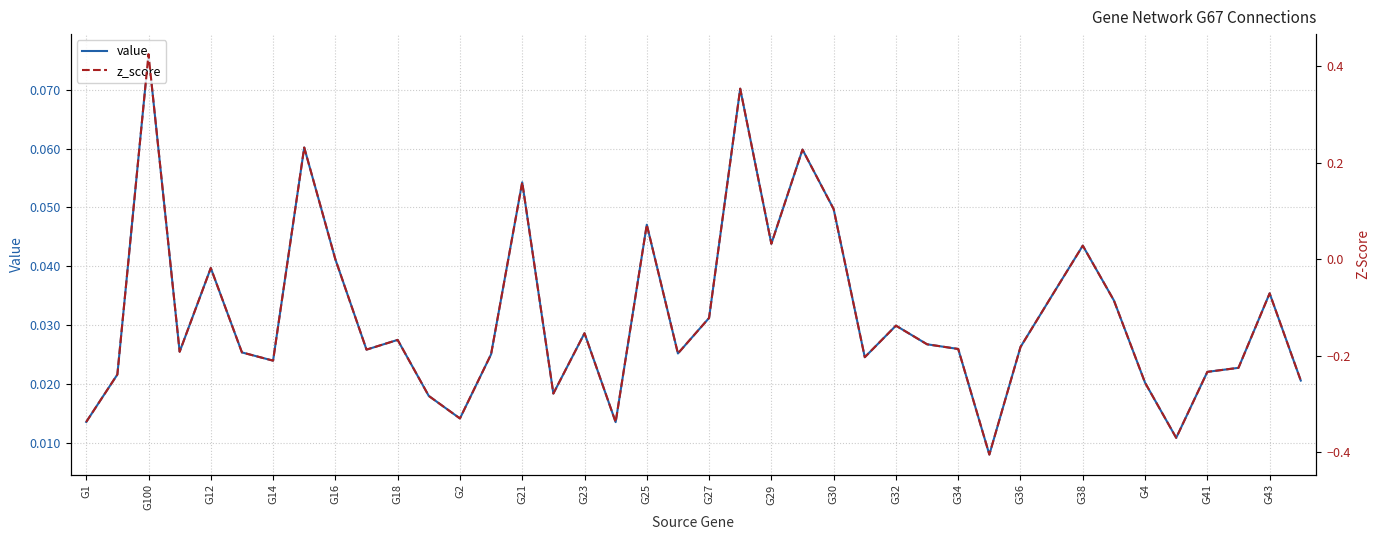

Reading left to right, what are all the values shown in this chart?

value: 0.0	0.0	0.1	0.0	0.0	0.0	0.0	0.1	0.0	0.0	0.0	0.0	0.0	0.0	0.1	0.0	0.0	0.0	0.0	0.0	0.0	0.1	0.0	0.1	0.0	0.0	0.0	0.0	0.0	0.0	0.0	0.0	0.0	0.0	0.0	0.0	0.0	0.0	0.0	0.0
z_score: -0.3	-0.2	0.4	-0.2	-0.0	-0.2	-0.2	0.2	-0.0	-0.2	-0.2	-0.3	-0.3	-0.2	0.2	-0.3	-0.2	-0.3	0.1	-0.2	-0.1	0.4	0.0	0.2	0.1	-0.2	-0.1	-0.2	-0.2	-0.4	-0.2	-0.1	0.0	-0.1	-0.3	-0.4	-0.2	-0.2	-0.1	-0.3